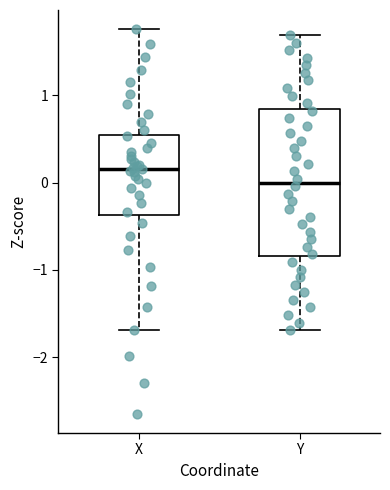

Where does the lower whisker of the box for X end on the y-axis? The values are not printed on the chart, so give them approximately, as read against the axis.

-1.7